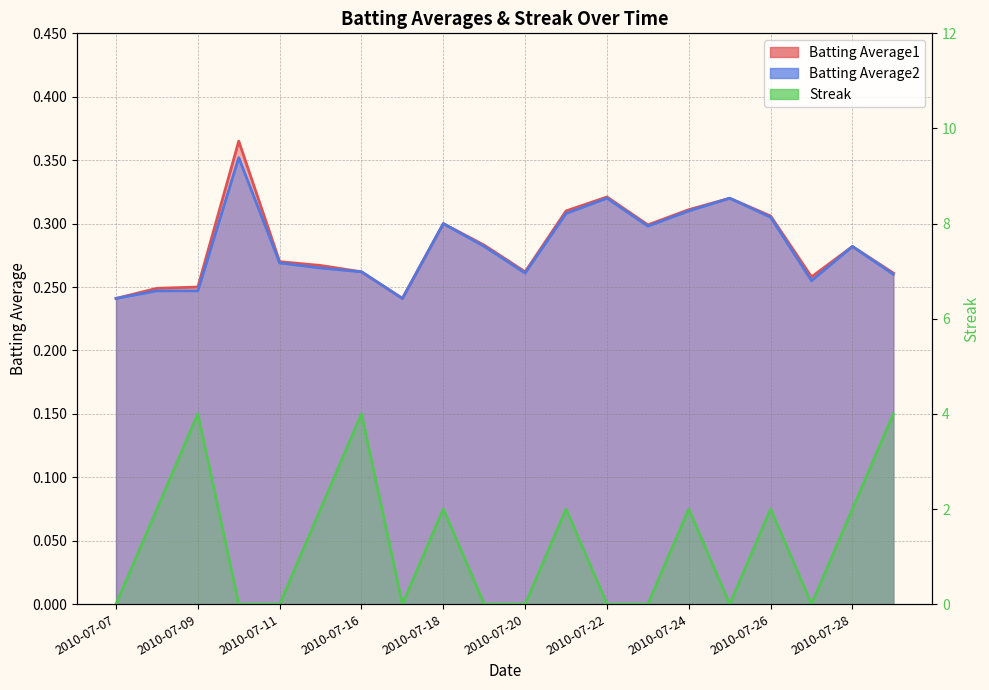

Reading left to right, list all the values displayed in this chart.

Batting Average1: 0.2	0.2	0.2	0.4	0.3	0.3	0.3	0.2	0.3	0.3	0.3	0.3	0.3	0.3	0.3	0.3	0.3	0.3	0.3	0.3
Batting Average2: 0.2	0.2	0.2	0.4	0.3	0.3	0.3	0.2	0.3	0.3	0.3	0.3	0.3	0.3	0.3	0.3	0.3	0.3	0.3	0.3
Streak: 0.0	2.0	4.0	0.0	0.0	2.0	4.0	0.0	2.0	0.0	0.0	2.0	0.0	0.0	2.0	0.0	2.0	0.0	2.0	4.0